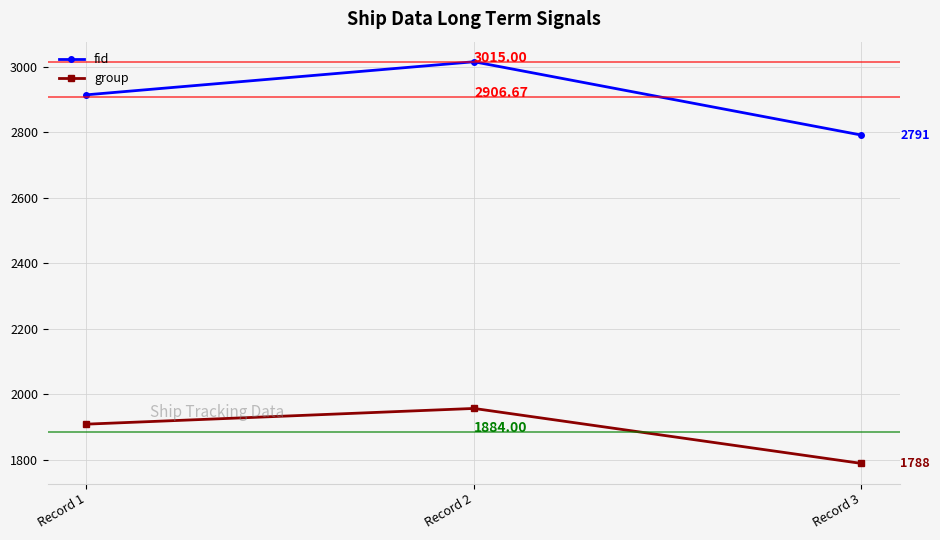

At which label does fid reach its peak?

Record 2